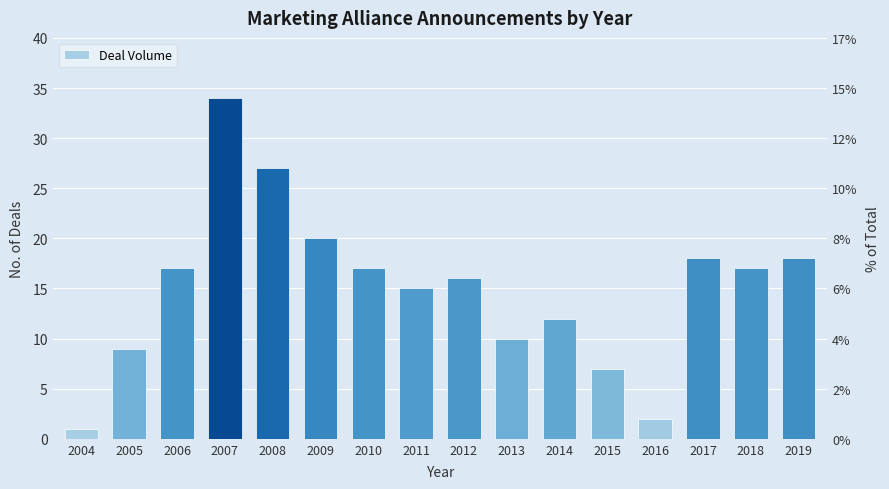

What is the difference between the maximum and minimum values?

33